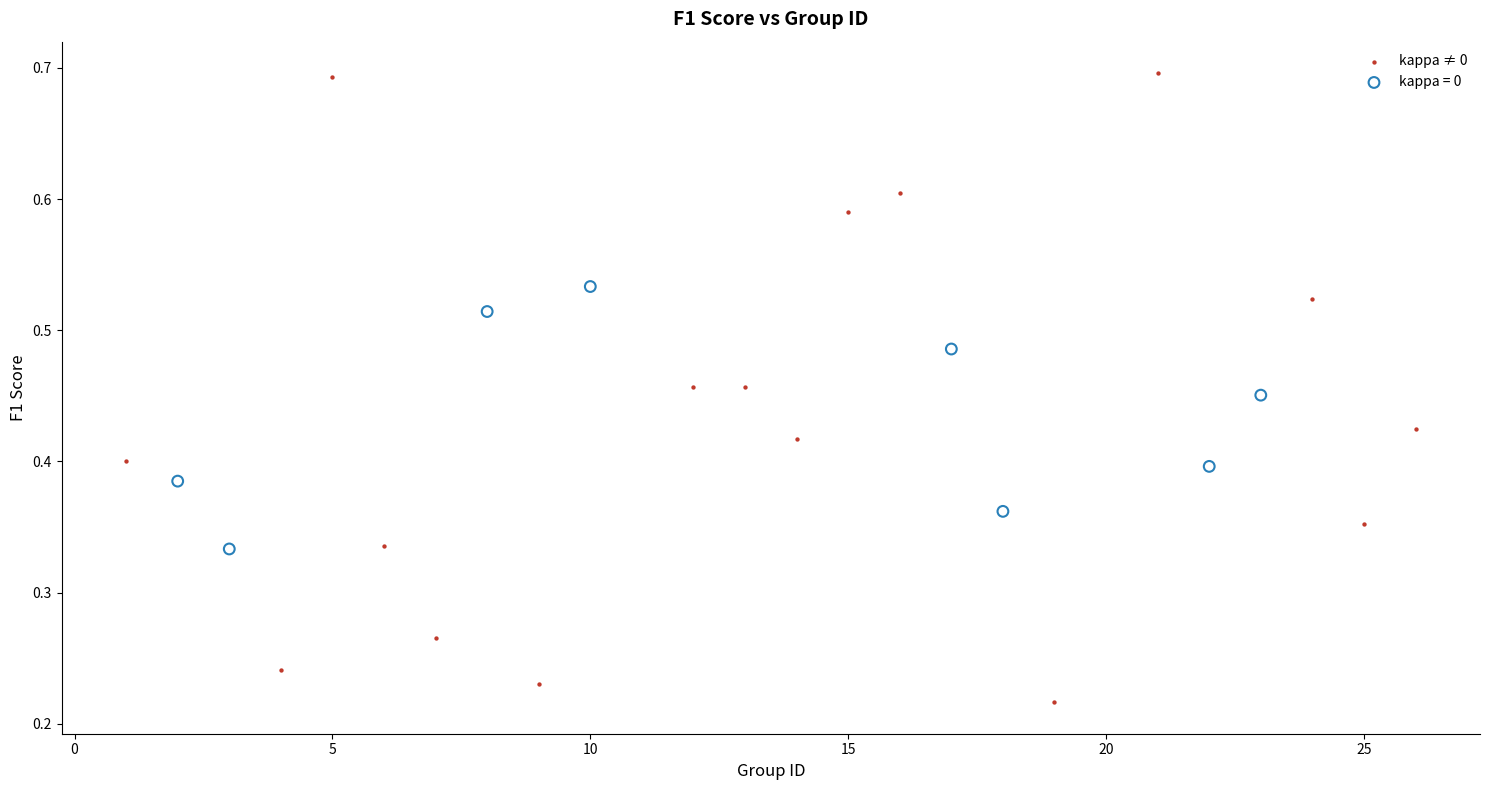

Which series contains the highest Y value?

kappa ≠ 0